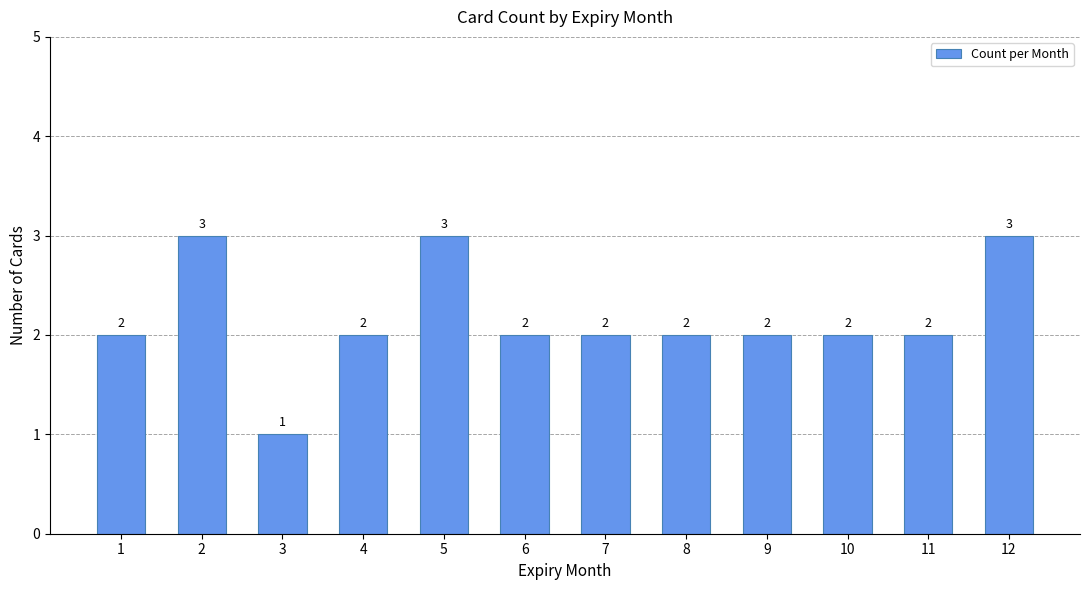

How many values are below 2?

1